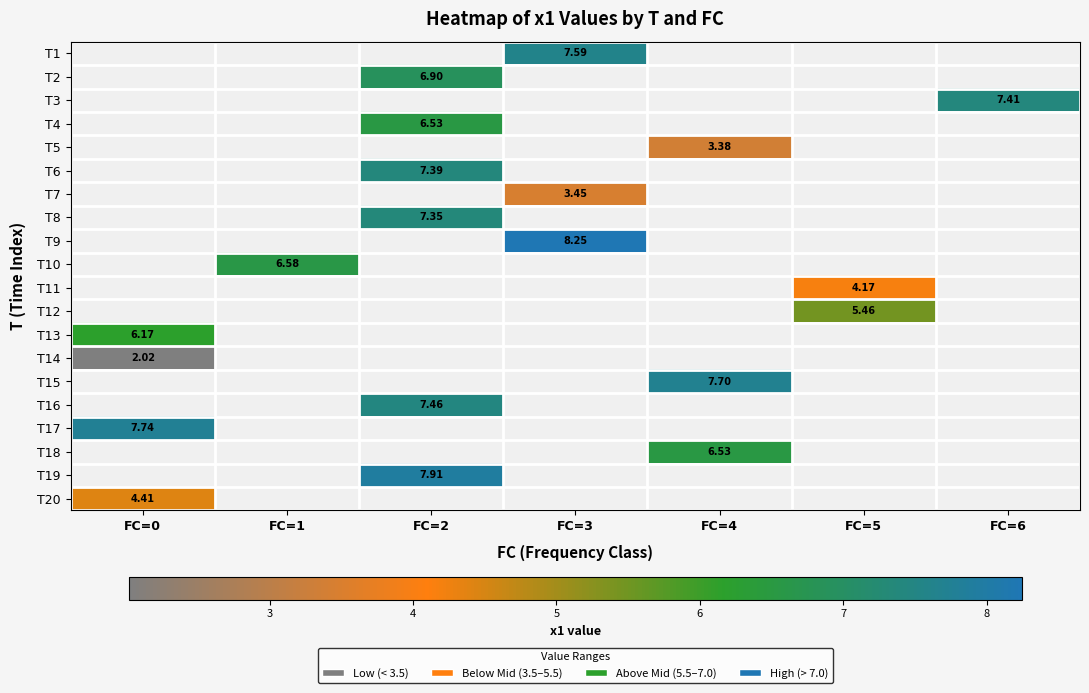

Is it true that T4 equals 10.0 at FC=2?

False